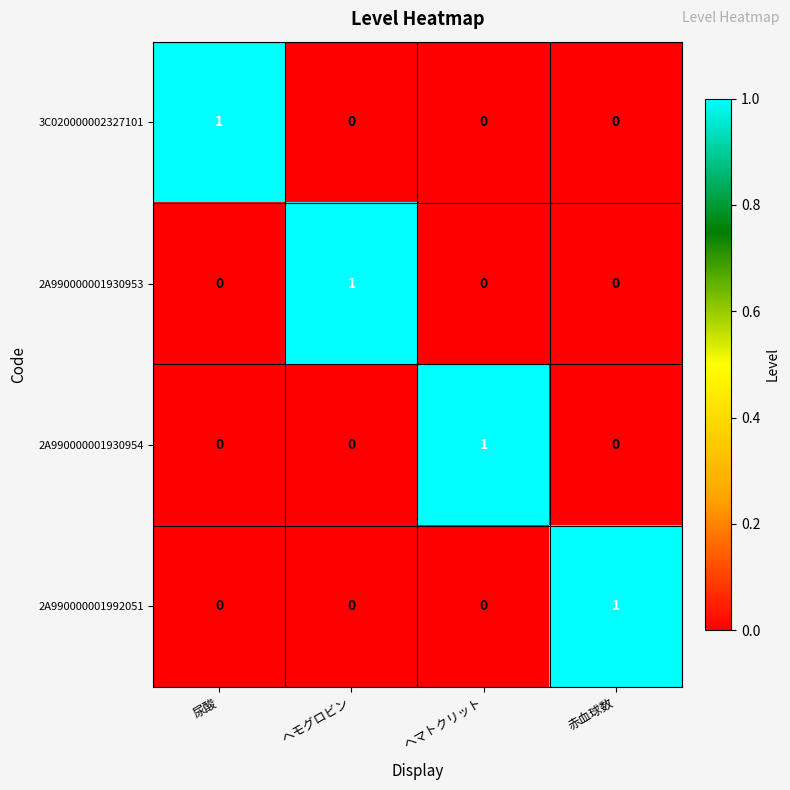

Is it true that 2A990000001930954 equals 0 at 尿酸?

True